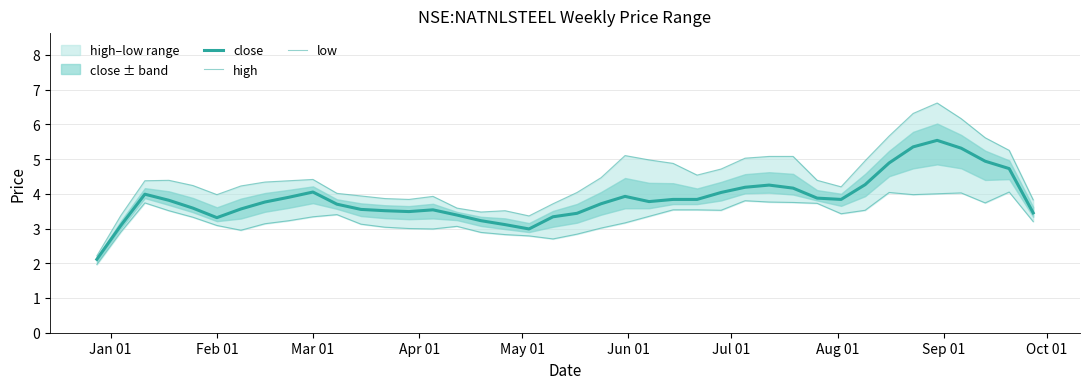

What are all the series names shown in the legend?

close, high, low